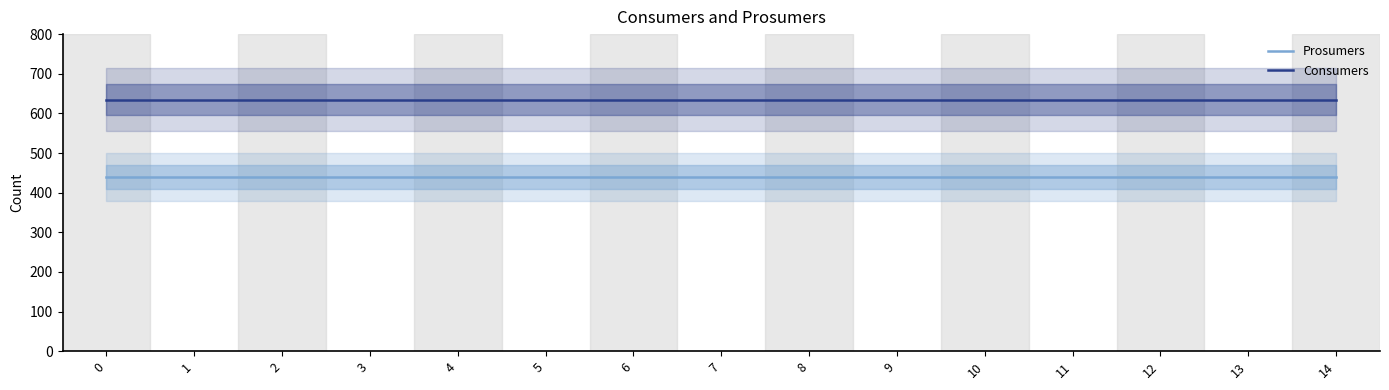

What is the lowest value of the Consumers series?

635